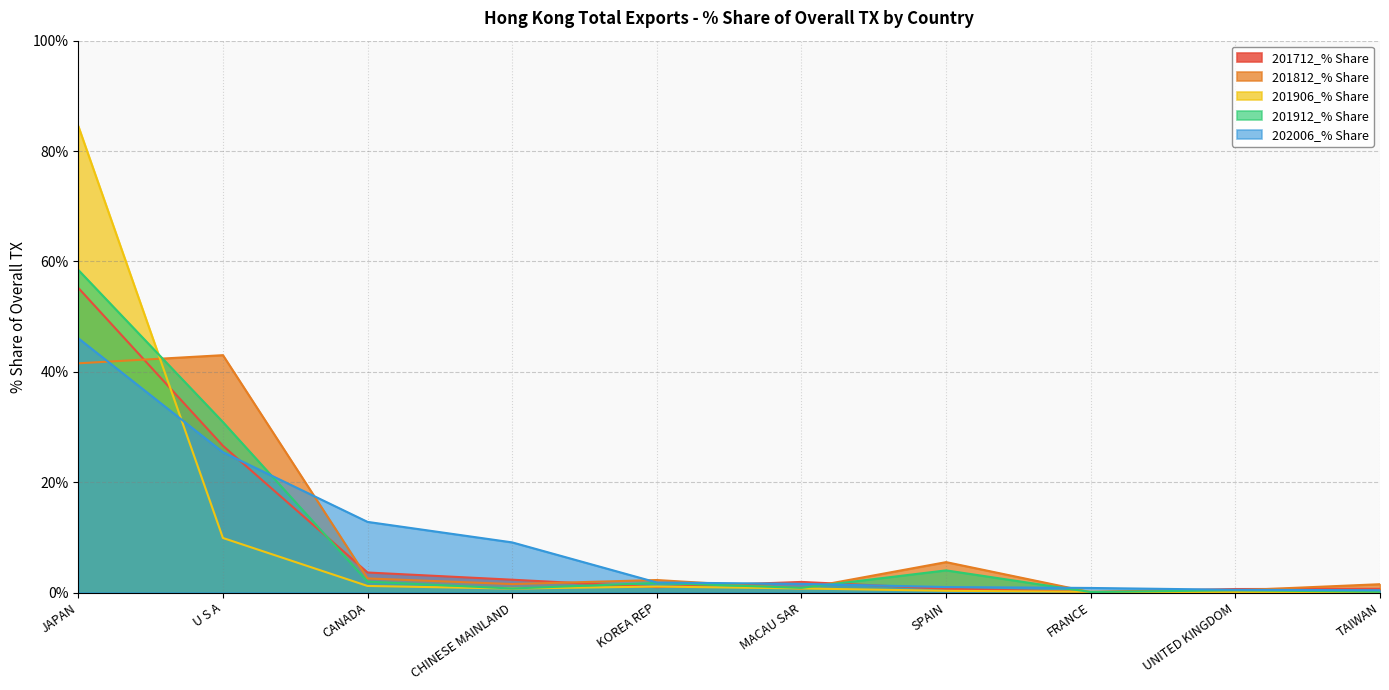

What position from the left is U S A?

2